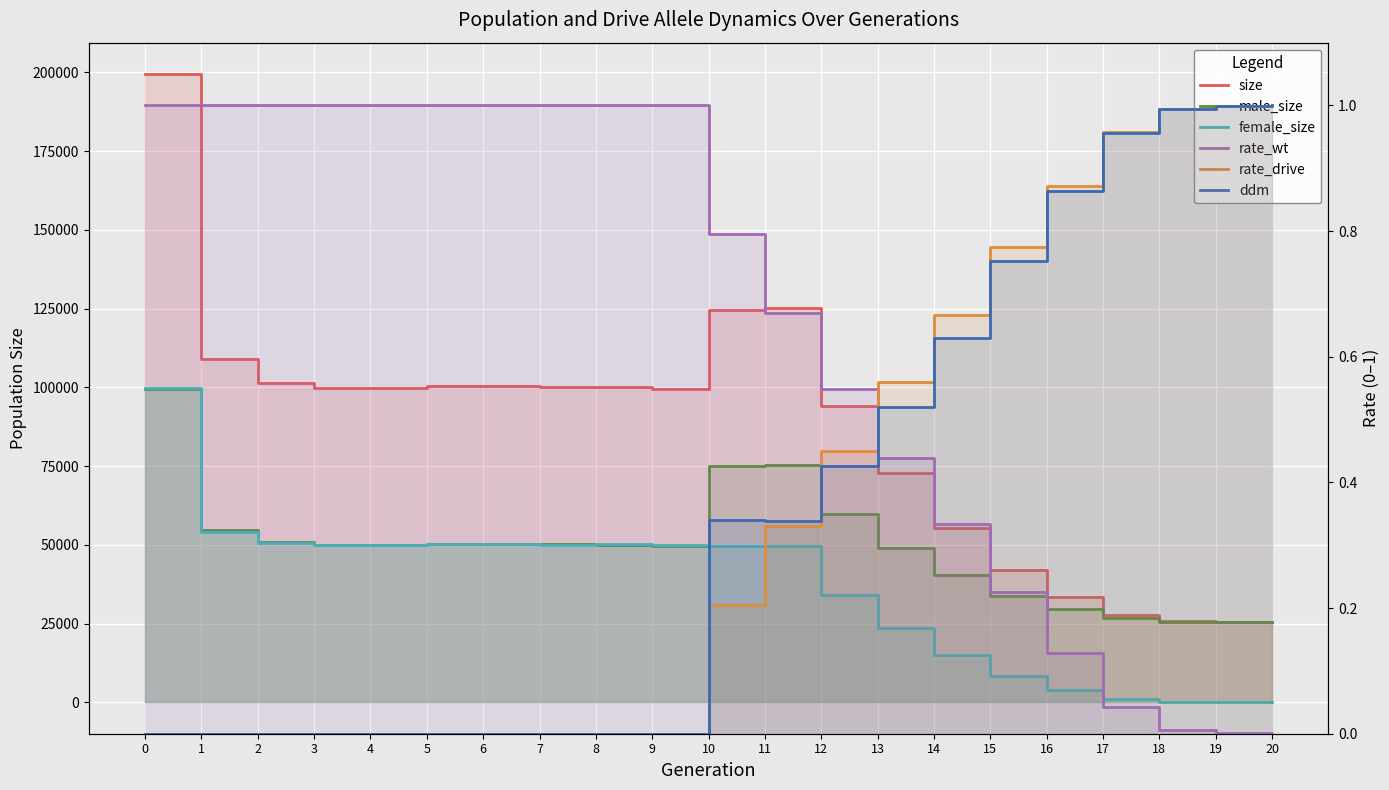

Does the chart display data point markers on the line(s)?

No